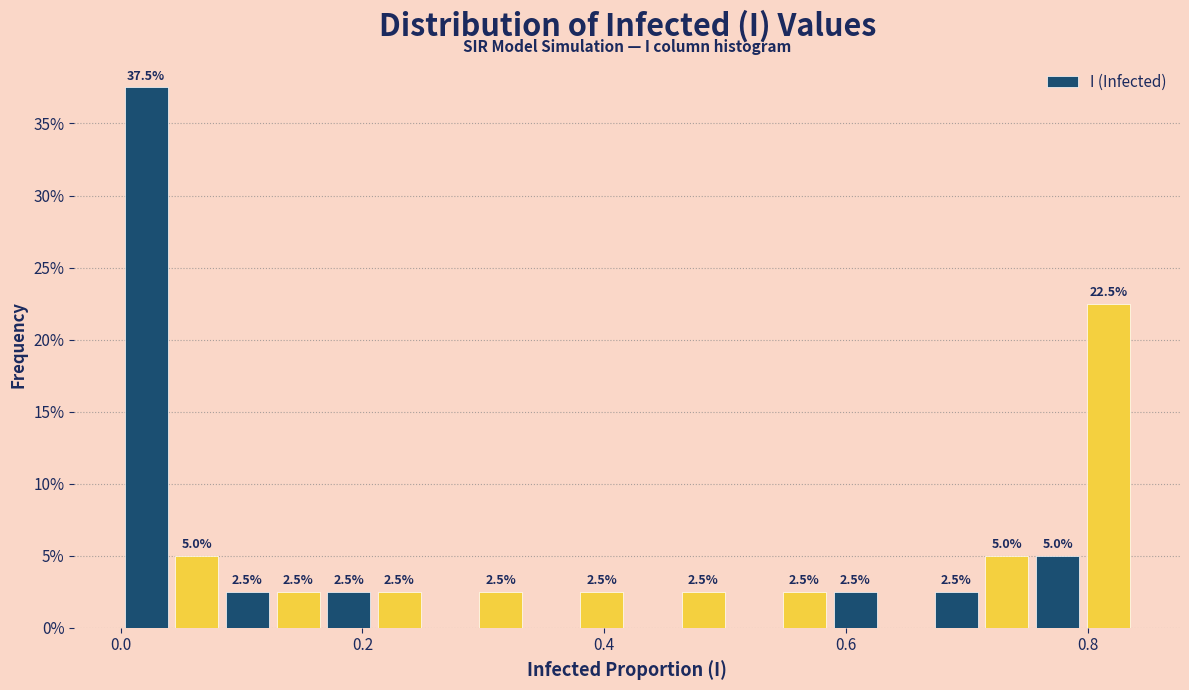

Read against the x-axis, roughly where is the centre of the tallest bar?

0.02